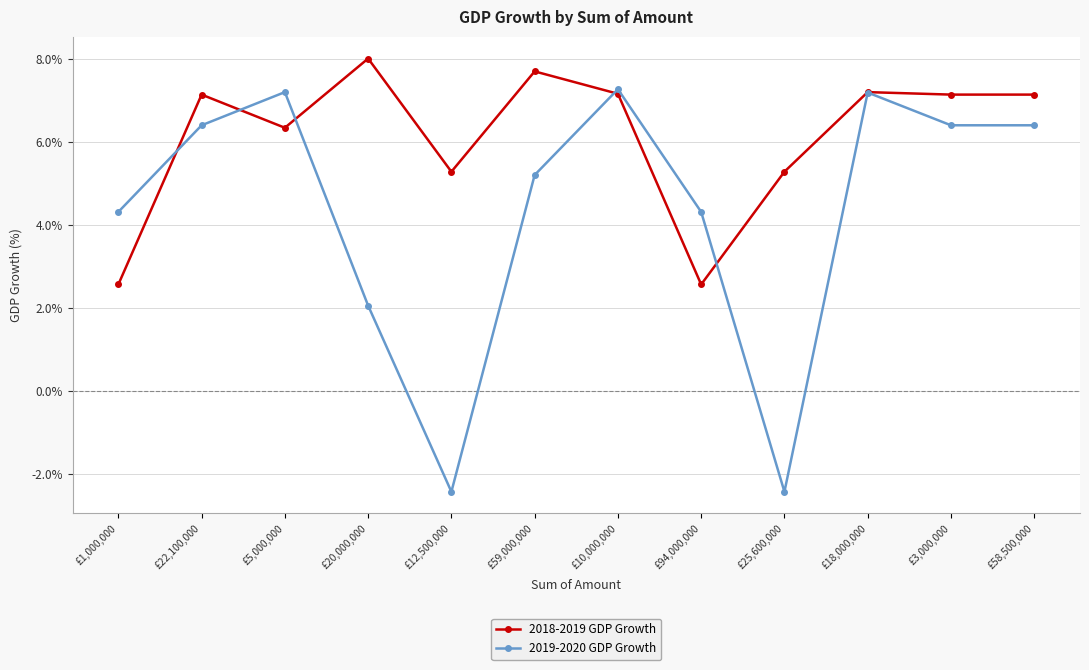

What value does the 2019-2020 GDP Growth series have at £25,600,000?

-2.4